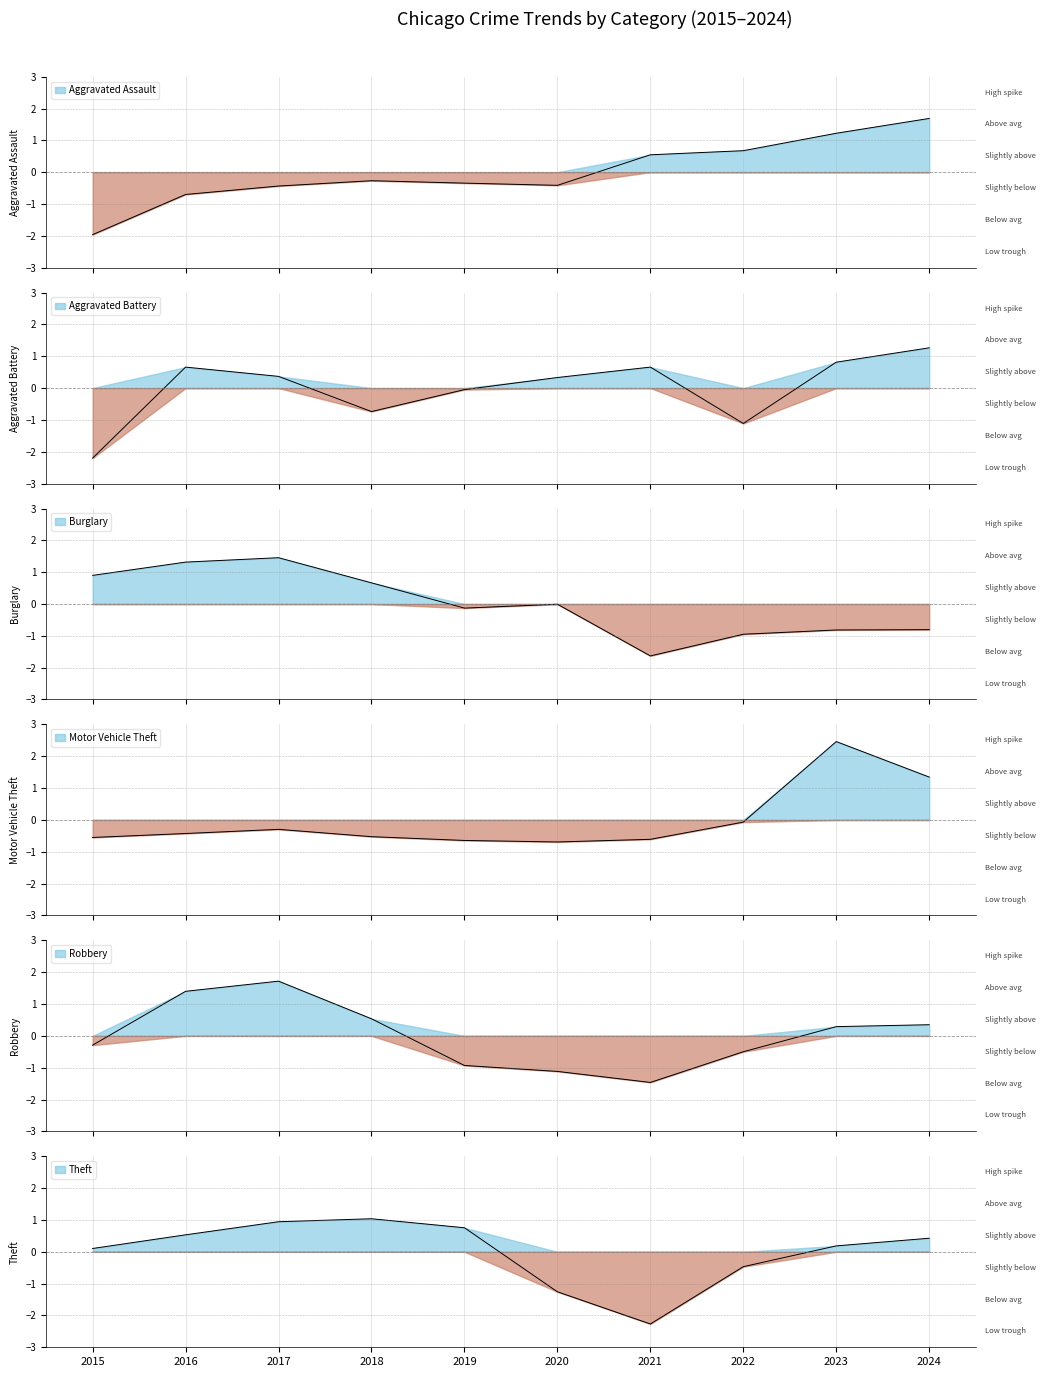

Which series changed the most between 2016 and 2017?

Theft